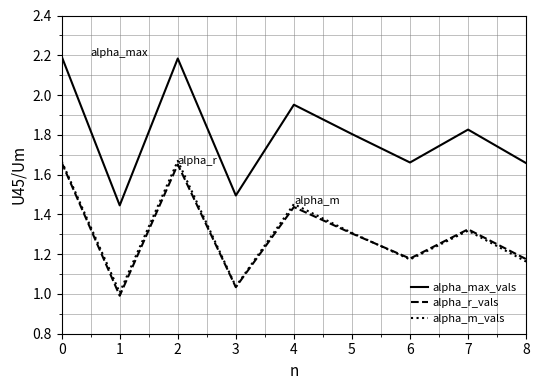

True or false: alpha_r_vals has a value of 2.2 at 3.

False